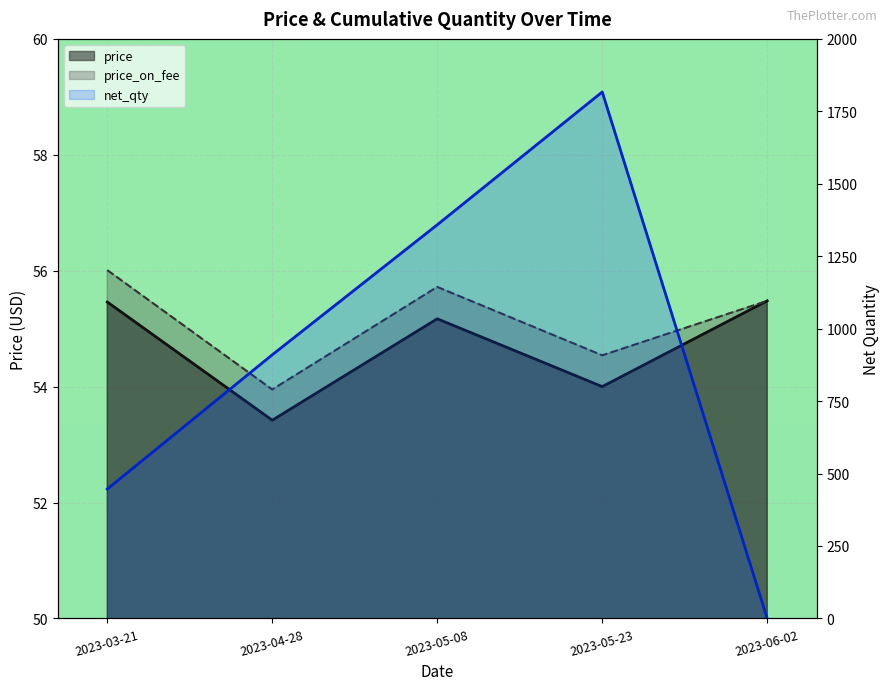

The net_qty series shows 1358.4 at 2023-05-08. True or false?

True